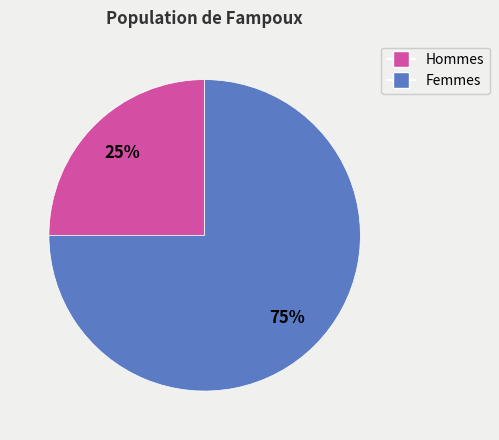

Which category has the smallest portion of the pie?

Hommes